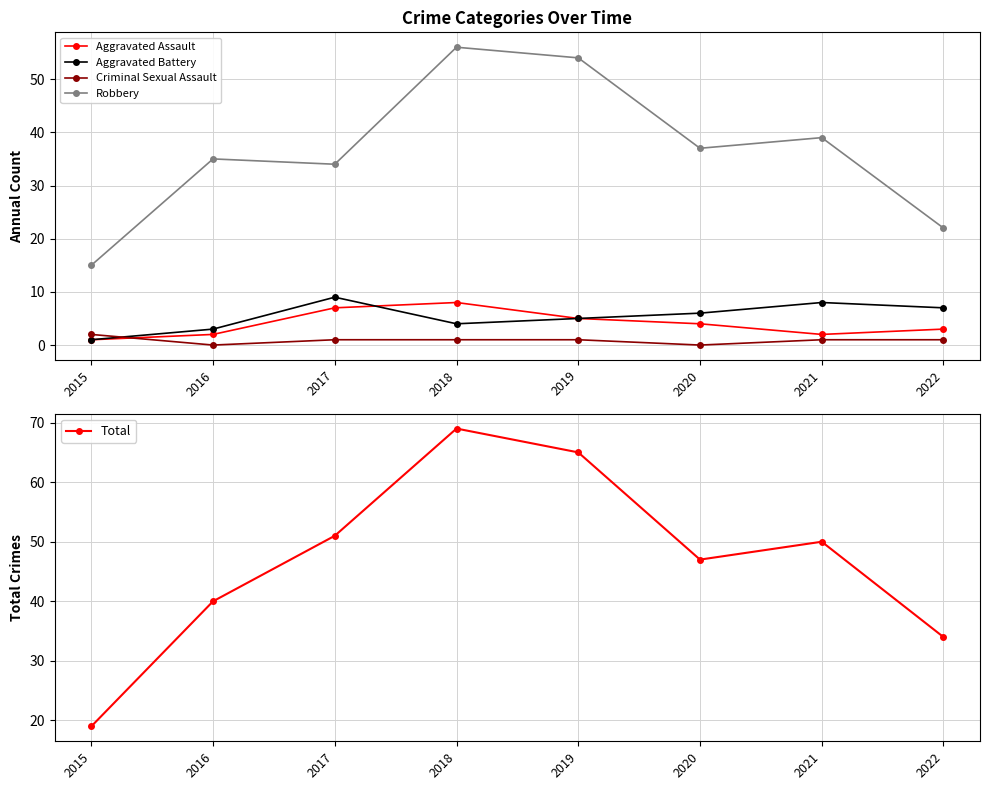

Reading left to right, list all the values displayed in this chart.

Aggravated Assault: 2015=1	2016=2	2017=7	2018=8	2019=5	2020=4	2021=2	2022=3
Aggravated Battery: 2015=1	2016=3	2017=9	2018=4	2019=5	2020=6	2021=8	2022=7
Criminal Sexual Assault: 2015=2	2016=0	2017=1	2018=1	2019=1	2020=0	2021=1	2022=1
Robbery: 2015=15	2016=35	2017=34	2018=56	2019=54	2020=37	2021=39	2022=22
Total: 2015=19	2016=40	2017=51	2018=69	2019=65	2020=47	2021=50	2022=34